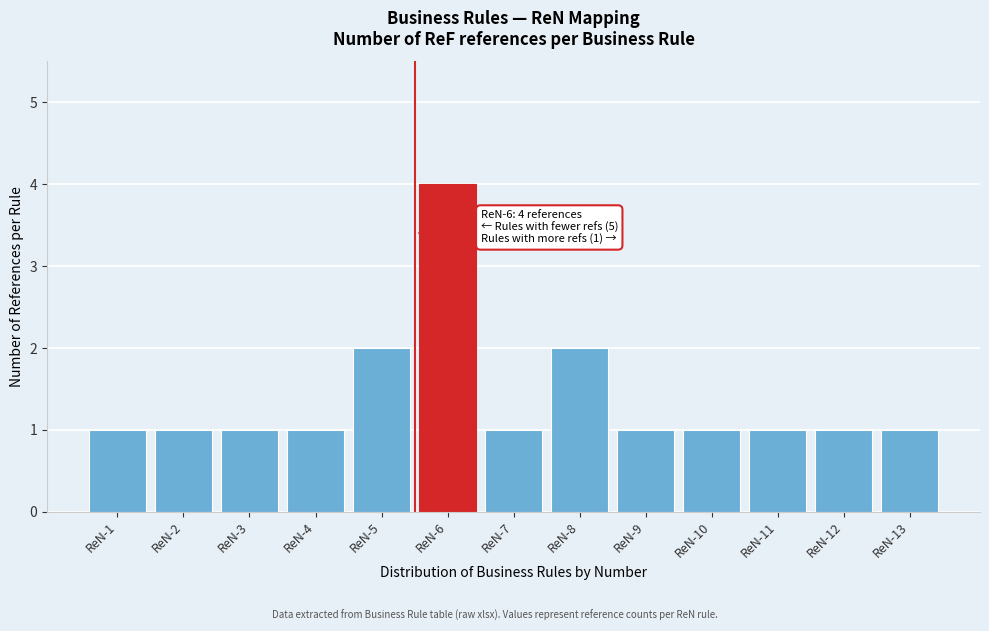

Reading right to left, list all the values displayed in this chart.

ReN-13=1	ReN-12=1	ReN-11=1	ReN-10=1	ReN-9=1	ReN-8=2	ReN-7=1	ReN-6=4	ReN-5=2	ReN-4=1	ReN-3=1	ReN-2=1	ReN-1=1